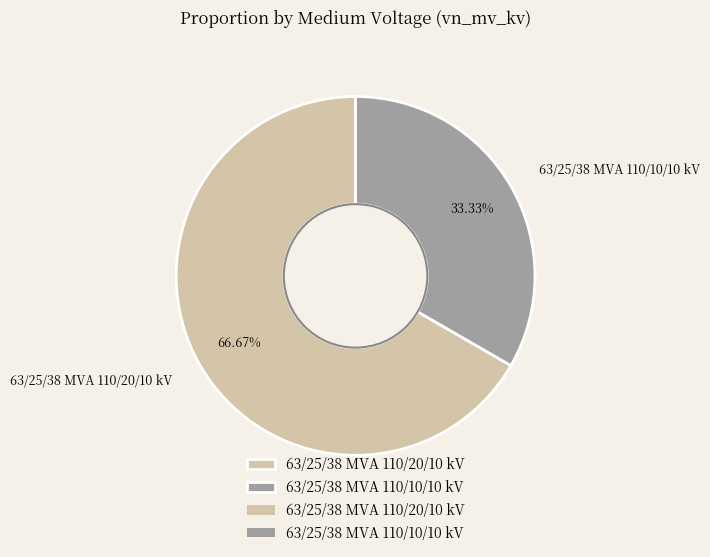

To the nearest percent, what is the average slice percentage?

50%